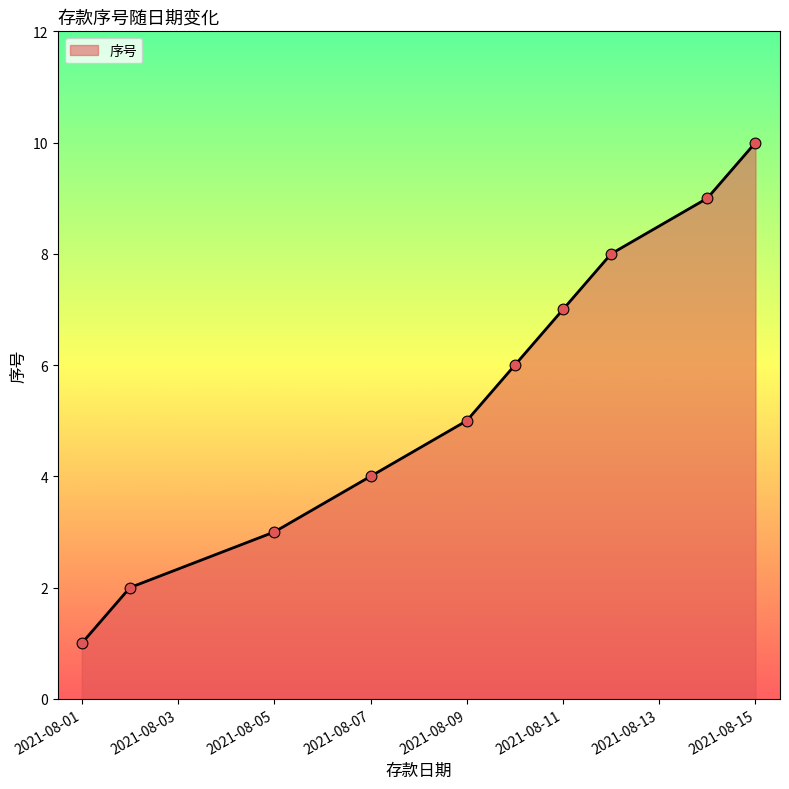

What is the difference between the maximum and minimum values?

9